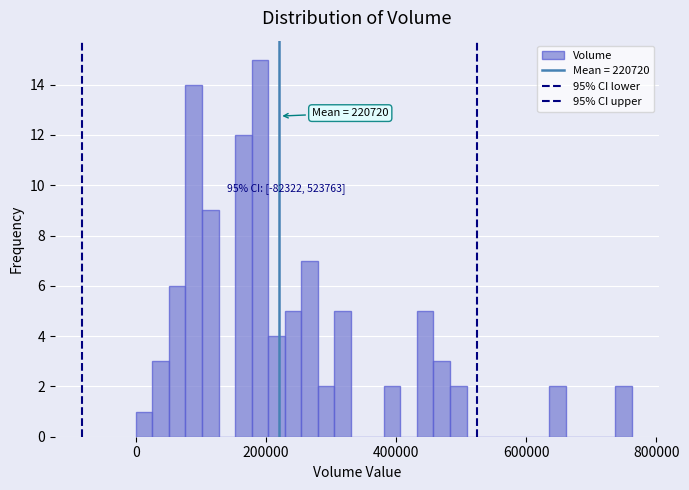

Read against the x-axis, roughly where is the centre of the tallest bar?

200000